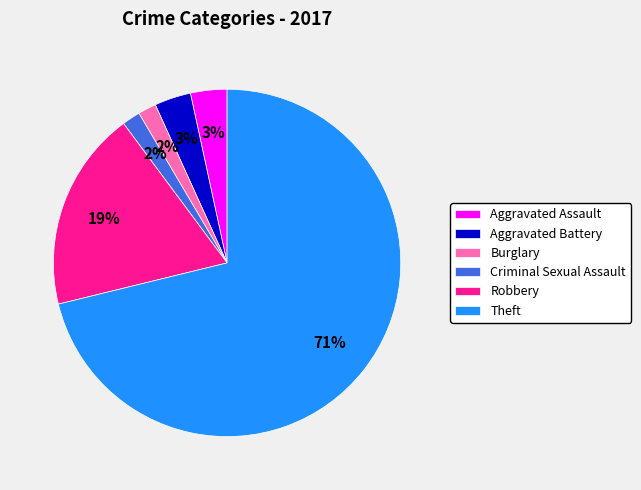

Which slice is the largest?

Theft